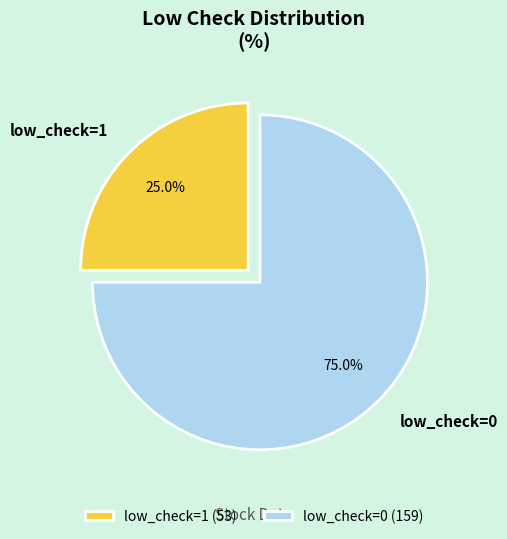

How many segments does this pie chart have?

2